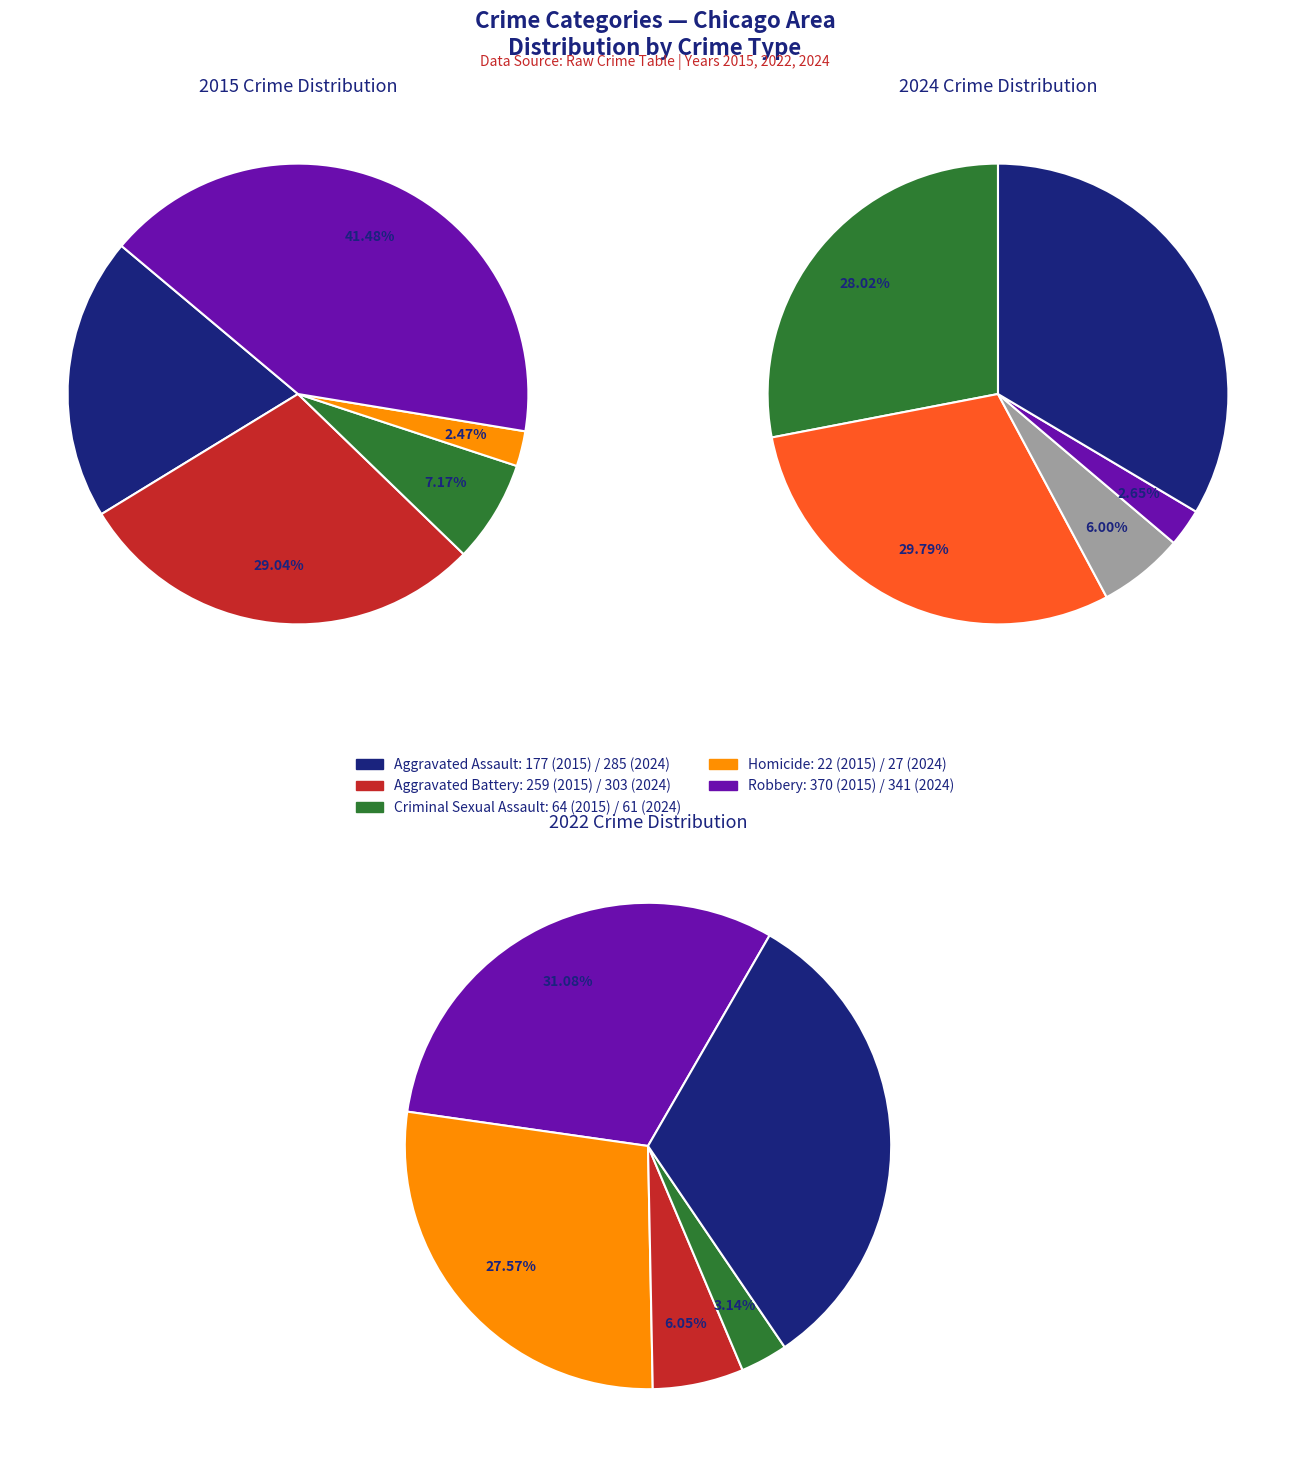

To the nearest percent, what is the difference between the largest and smallest slice percentages?

29%